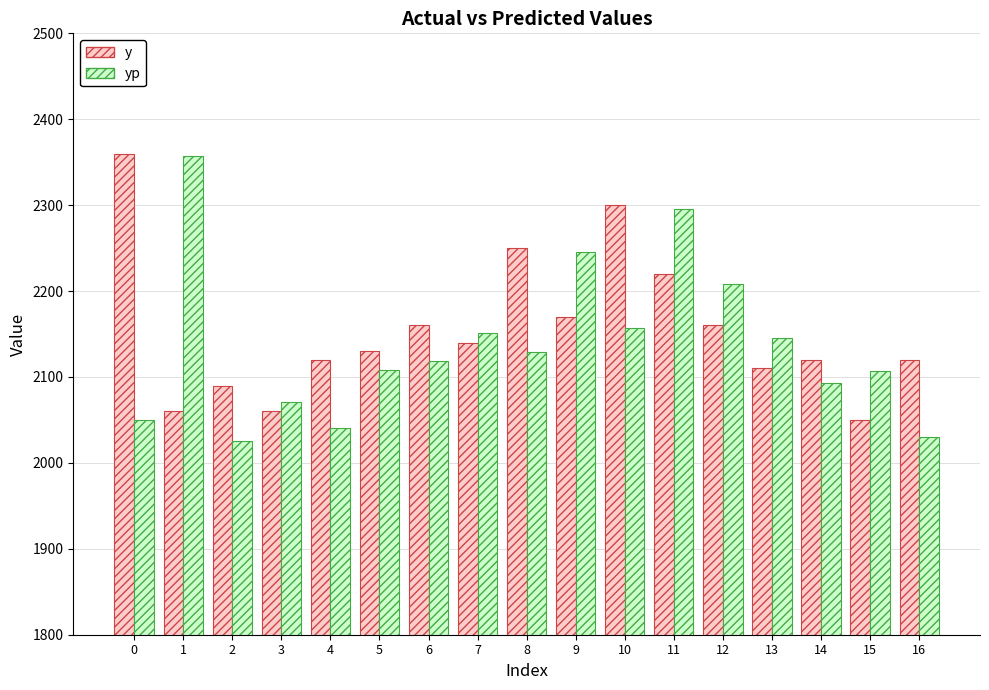

What is the highest value of the yp series?

2357.6